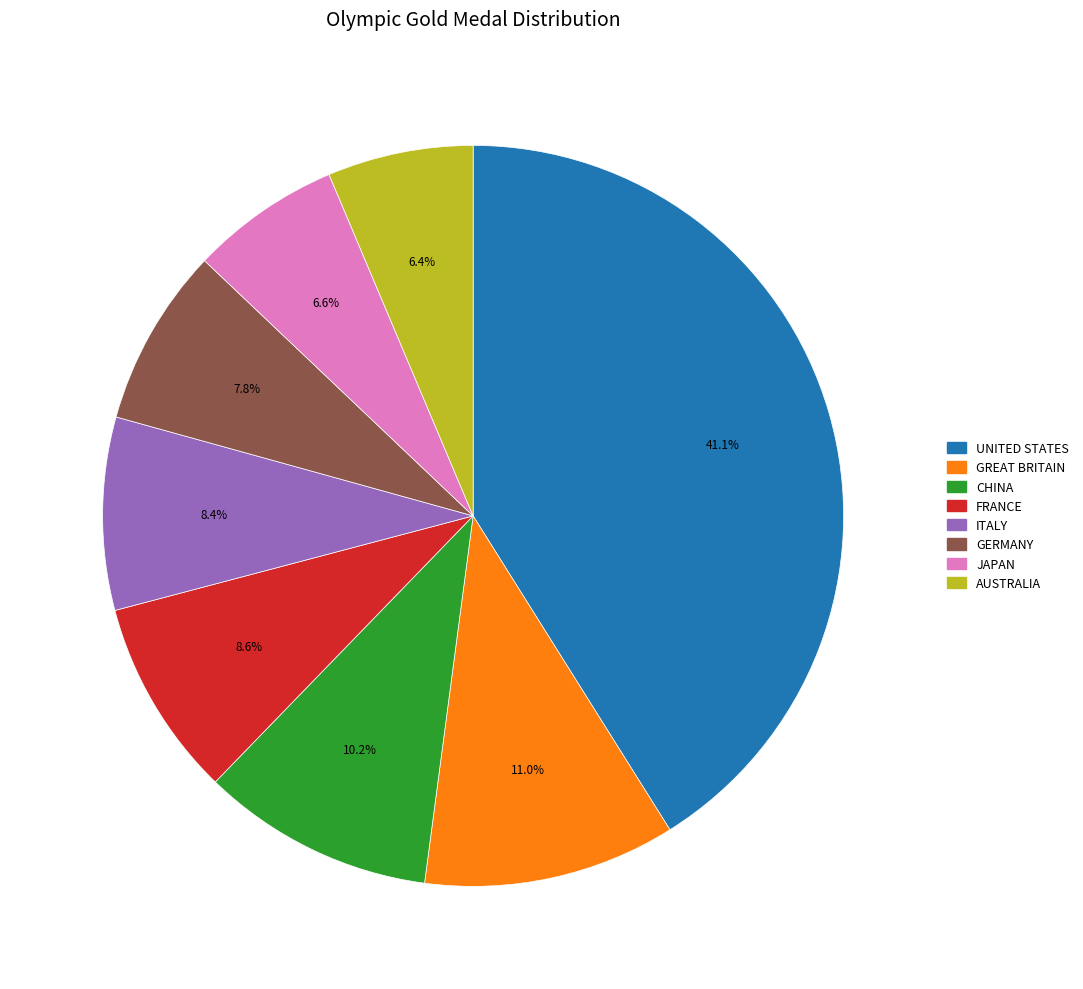

Is FRANCE the majority of the pie?

No